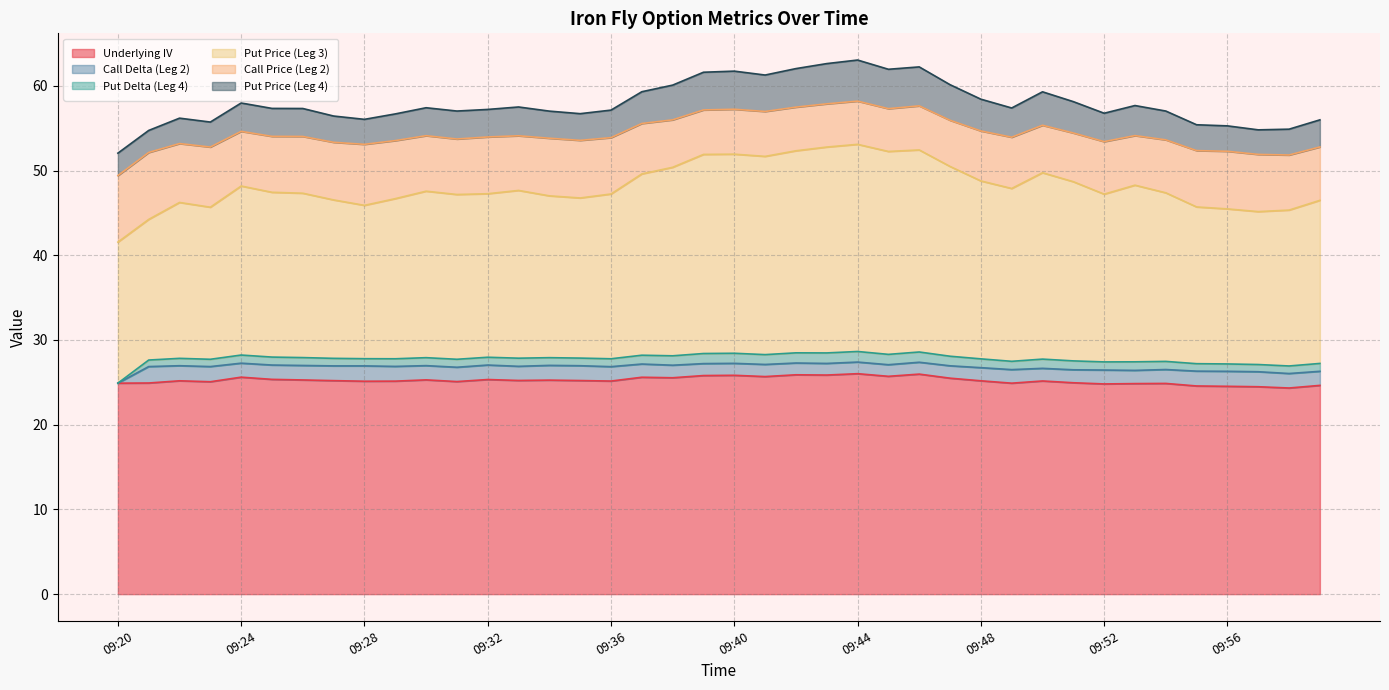

What are all the series names shown in the legend?

Underlying IV, Call Delta (Leg 2), Put Delta (Leg 4), Put Price (Leg 3), Call Price (Leg 2), Put Price (Leg 4)